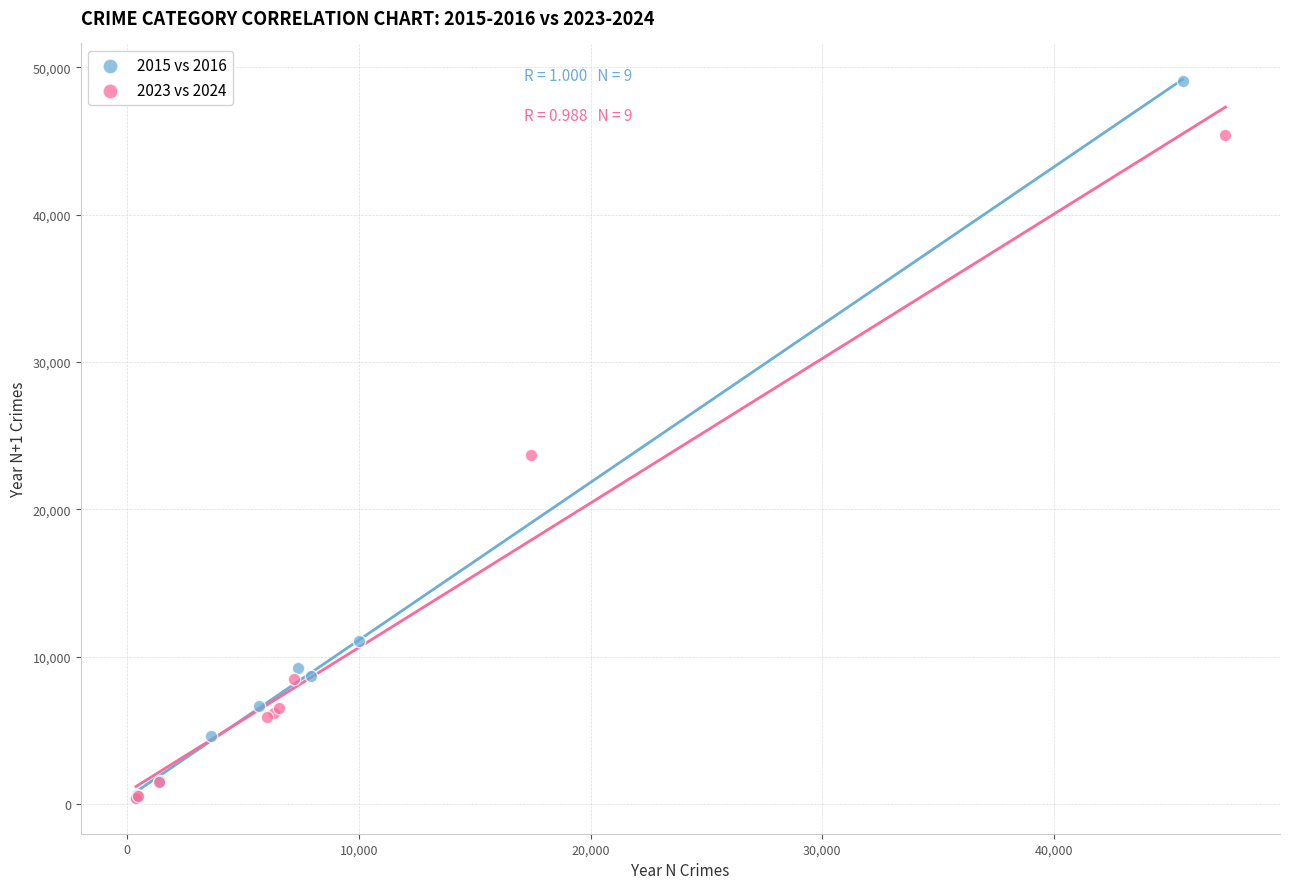

Which series has the largest Y range (max minus min)?

2015 vs 2016